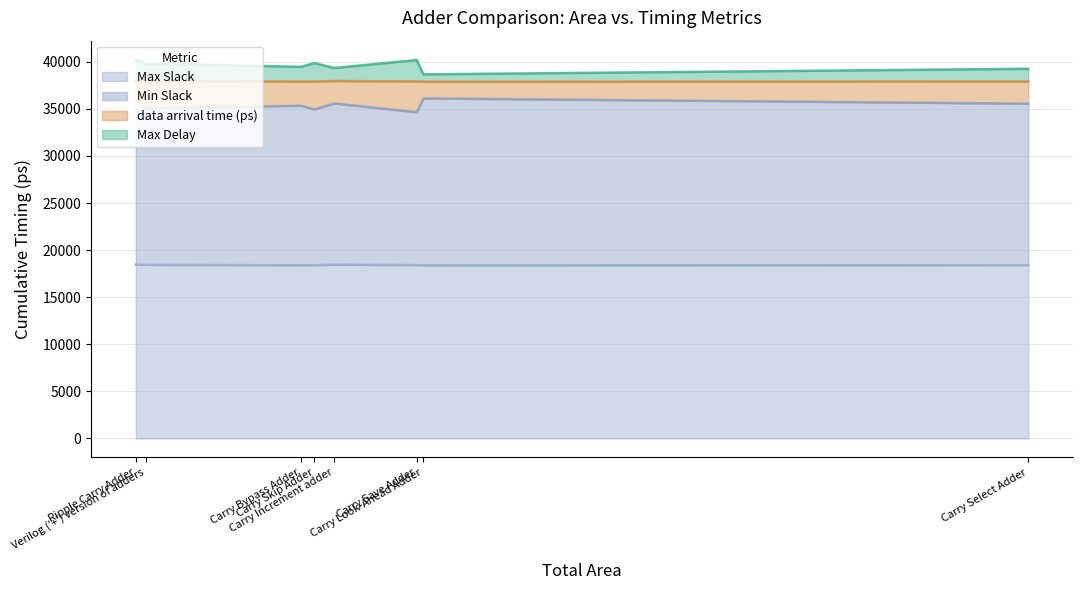

What is the maximum value shown in the chart?

18456.0